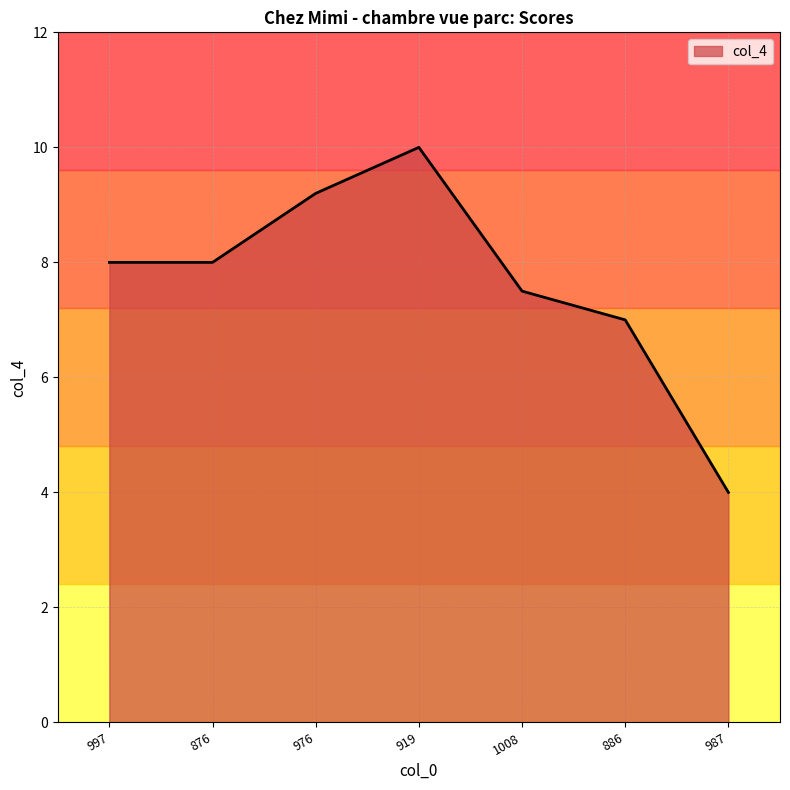

Does the chart have visible grid lines?

Yes